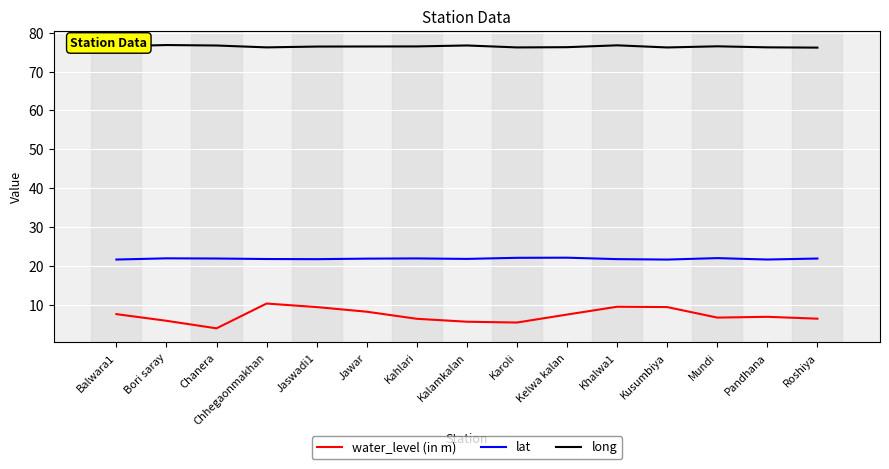

Which series has the largest range (max minus min)?

water_level (in m)